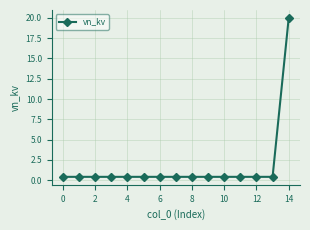

What is the maximum value shown in the chart?

20.0